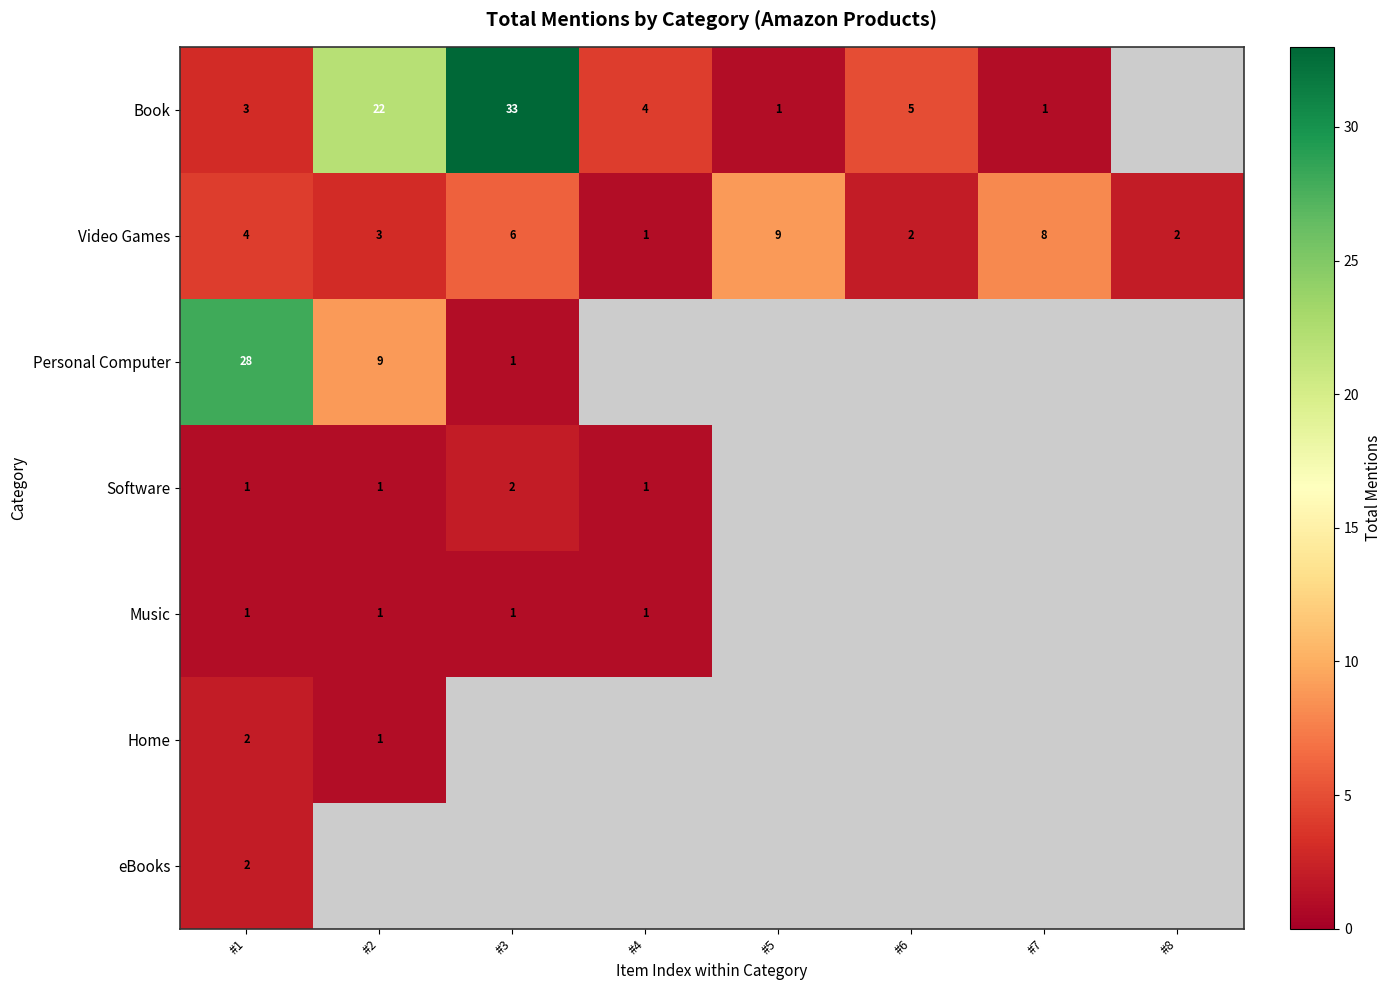

At how many categories does at least one series exceed 29?

1